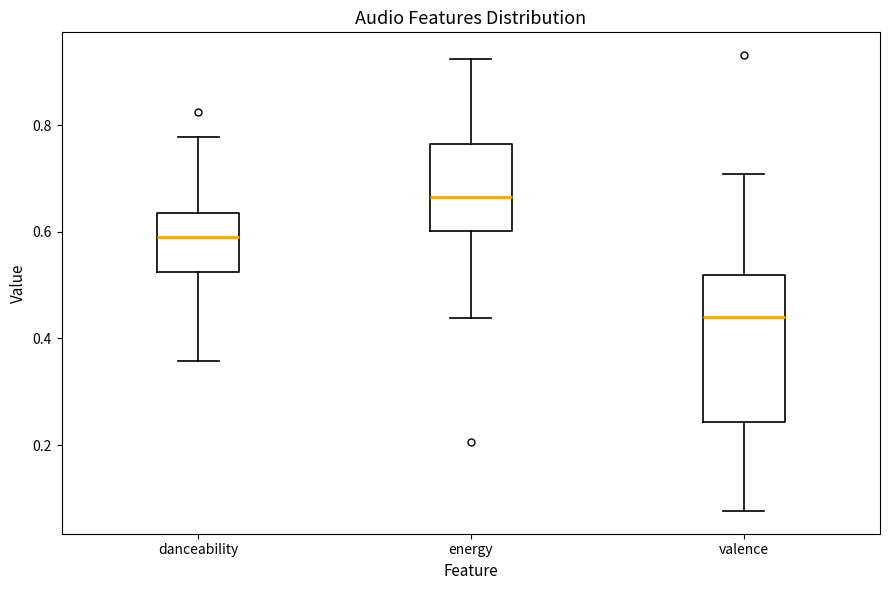

Where does the upper whisker of the box for valence end on the y-axis? The values are not printed on the chart, so give them approximately, as read against the axis.

0.70